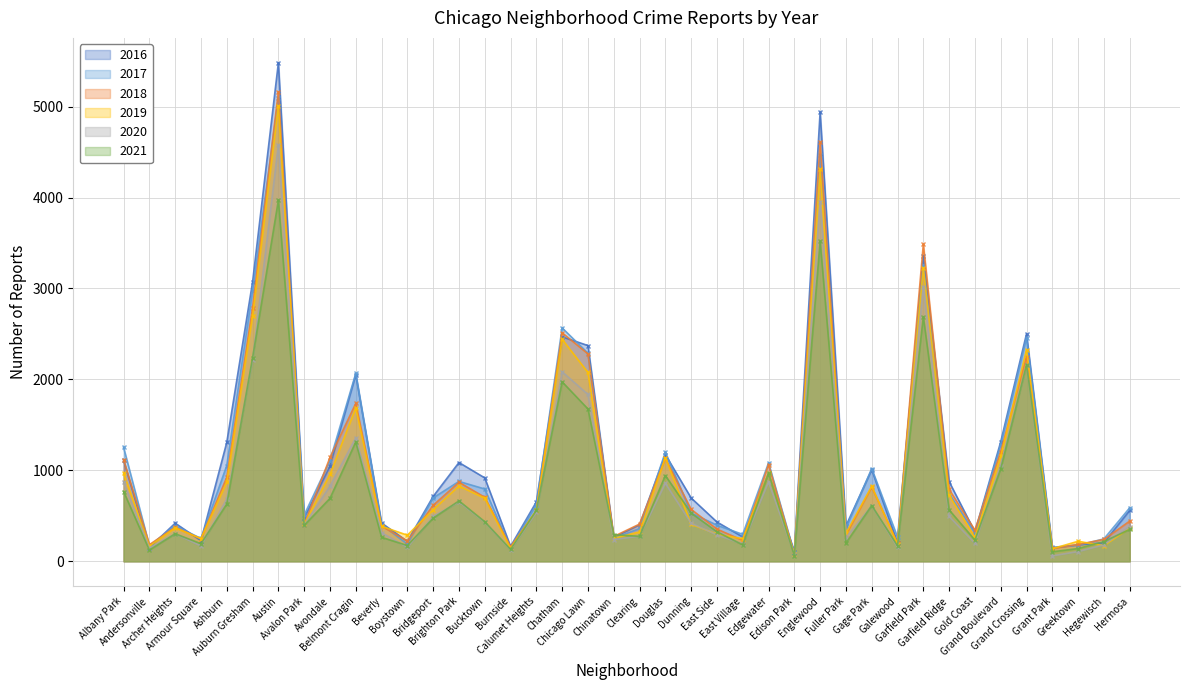

Reading left to right, transcribe all the data shown in this chart.

2017: 1252	171	391	251	1053	2973	5095	509	1107	2066	404	188	697	878	795	145	620	2566	2288	253	360	1200	531	397	296	1082	87	4472	365	1019	265	3257	743	311	1281	2456	154	176	246	588
2019: 968	166	368	249	872	2701	5008	405	957	1687	385	287	568	828	694	142	561	2441	2076	253	322	1140	407	298	248	972	77	4310	308	825	189	3226	728	261	1153	2328	138	220	171	365
2021: 767	123	303	193	629	2237	3970	395	692	1312	264	173	474	664	435	130	559	1973	1675	293	274	943	530	325	180	970	62	3518	200	613	170	2688	565	233	1015	2160	104	140	217	350
2020: 870	147	303	169	686	2213	4578	400	826	1358	315	153	493	654	431	126	538	2084	1834	239	276	857	419	290	191	873	75	3952	259	612	154	3018	493	198	1052	2158	60	107	181	382
2018: 1117	183	374	248	924	2787	5163	401	1142	1736	386	224	616	869	704	160	554	2513	2281	273	409	1131	571	354	230	1063	75	4607	289	816	201	3485	790	342	1205	2250	141	185	240	442
2016: 1110	151	419	227	1308	3071	5481	475	1046	2053	421	219	713	1086	917	164	653	2468	2372	262	401	1173	696	432	267	965	103	4939	389	1008	205	3361	876	323	1313	2500	146	180	204	559